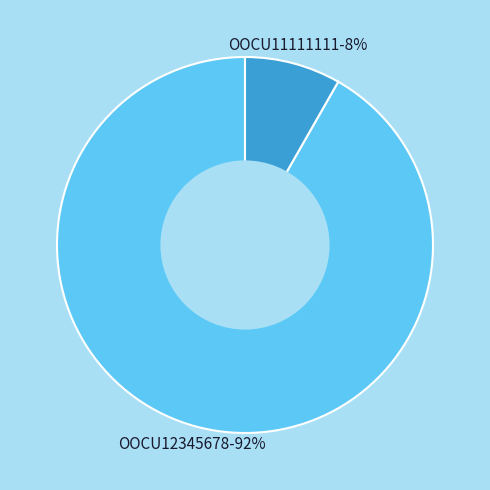

Is there a majority slice in this chart?

Yes